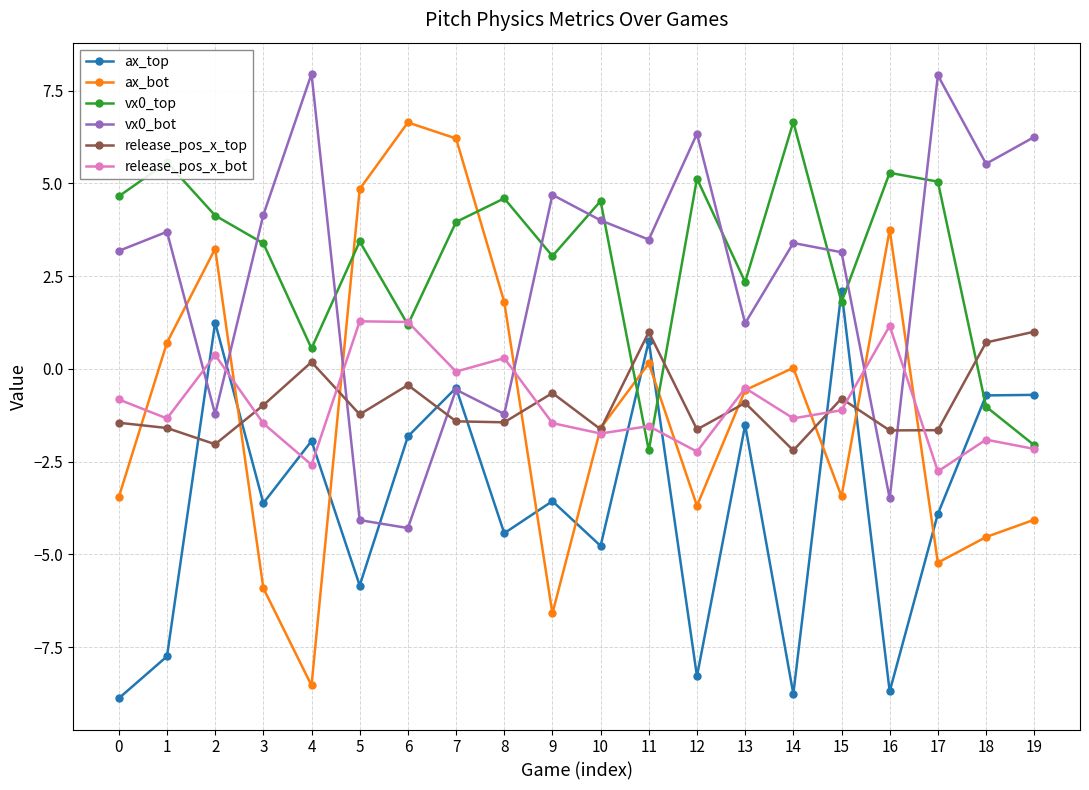

How many times do ax_bot and ax_top cross each other?

9